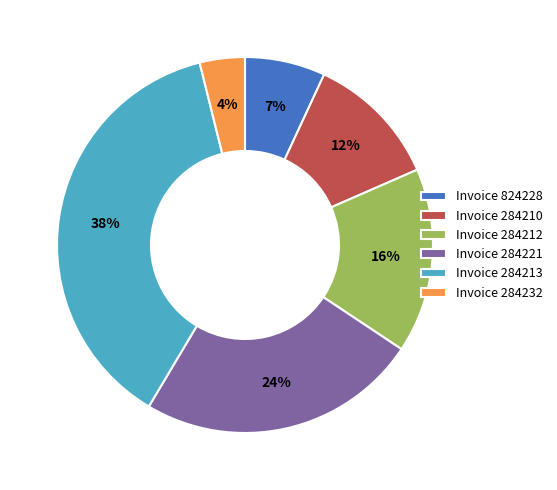

Between Invoice 284212 and Invoice 284221, which is larger?

Invoice 284221